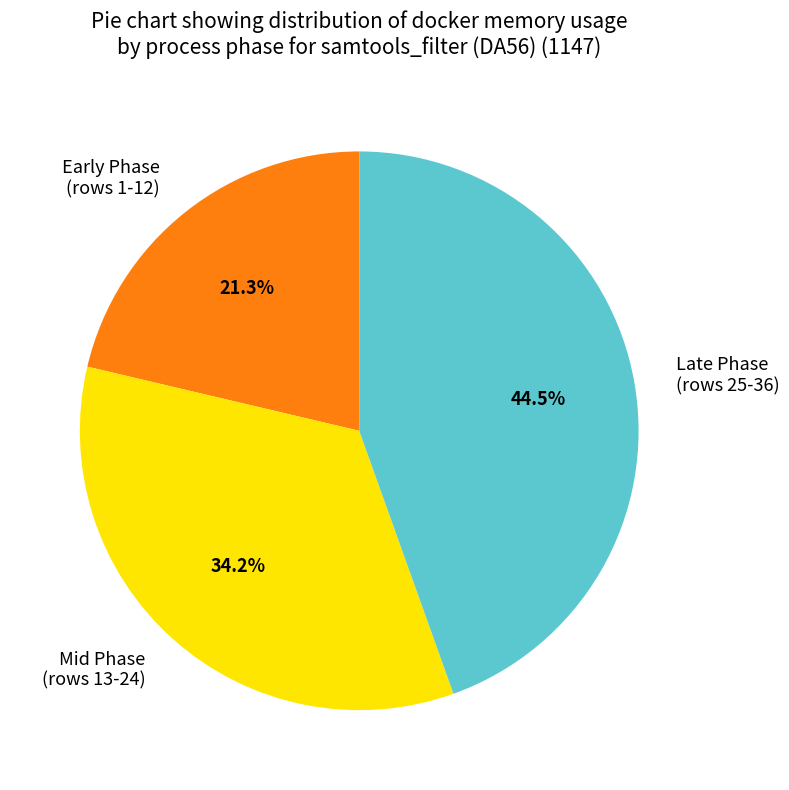

Count the number of slices in the pie.

3